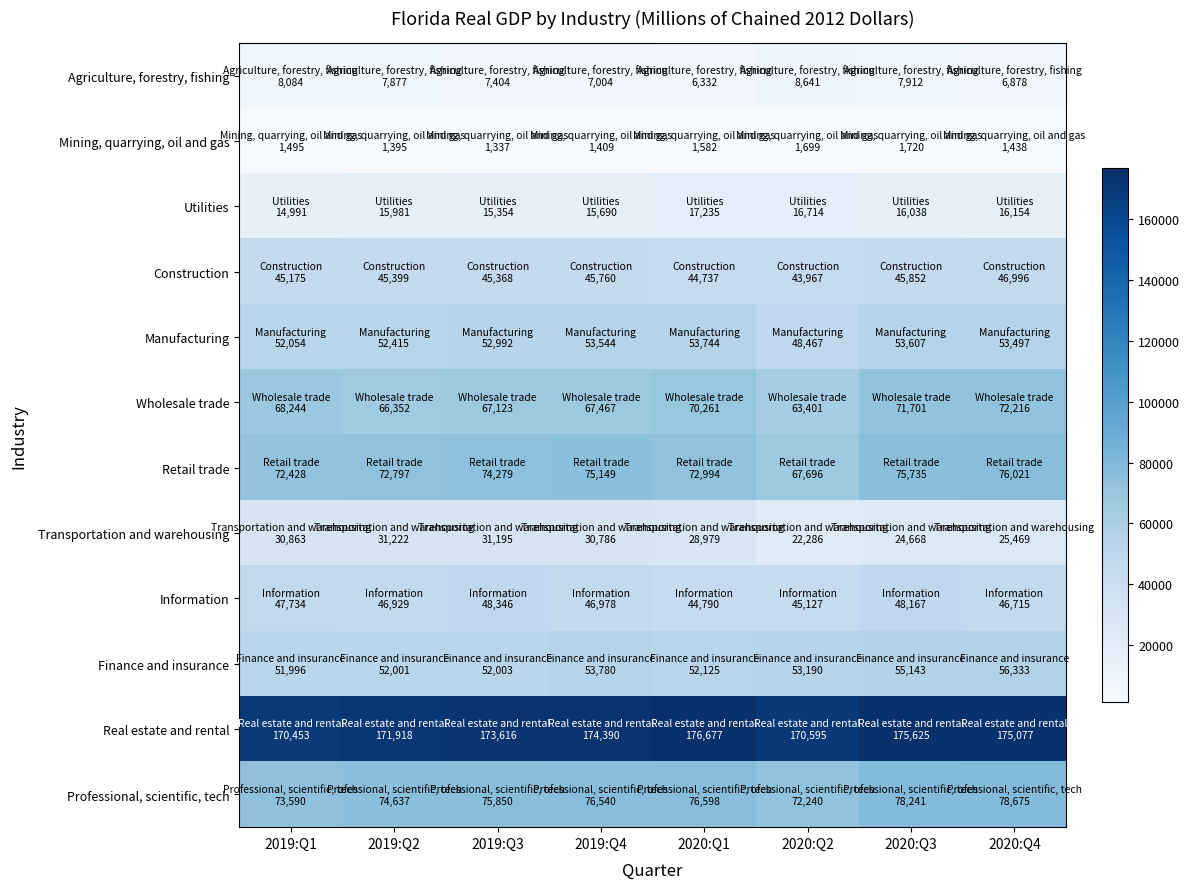

Rank the series at 2020:Q2 from highest to lowest value.

Real estate and rental, Professional, scientific, tech, Retail trade, Wholesale trade, Finance and insurance, Manufacturing, Information, Construction, Transportation and warehousing, Utilities, Agriculture, forestry, fishing, Mining, quarrying, oil and gas